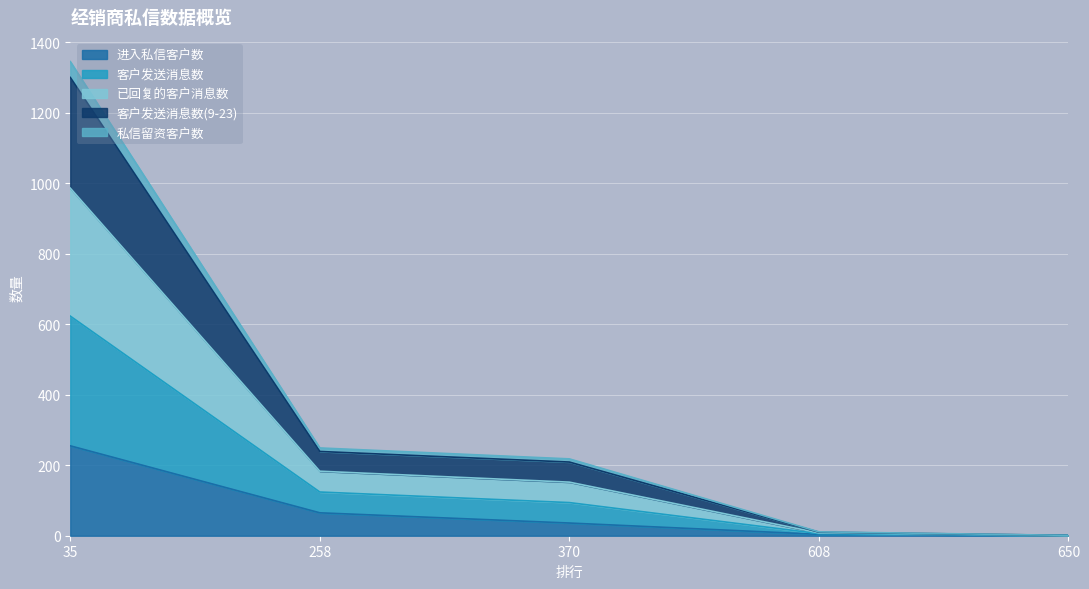

True or false: 已回复的客户消息数 has more than 1 interior local peaks.

False